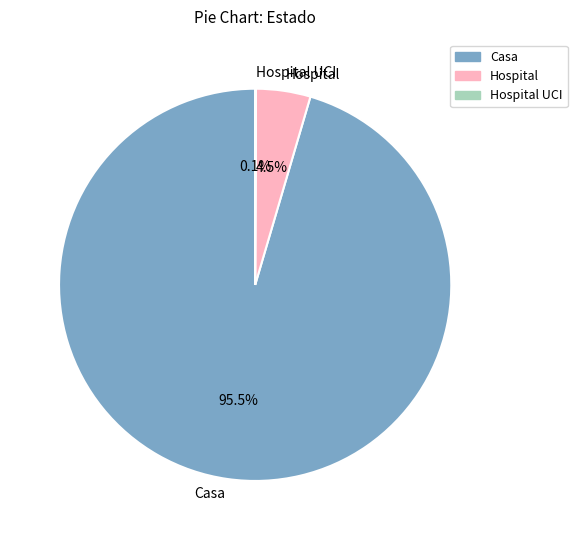

The Hospital slice represents 11% of the pie. True or false?

False